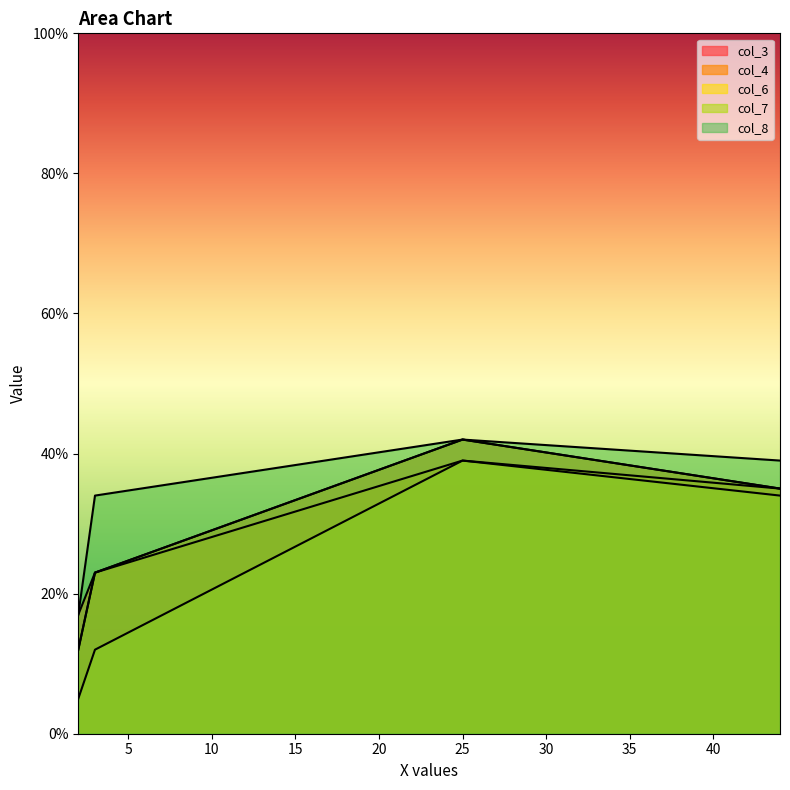

The col_4 series shows 23 at 3. True or false?

True